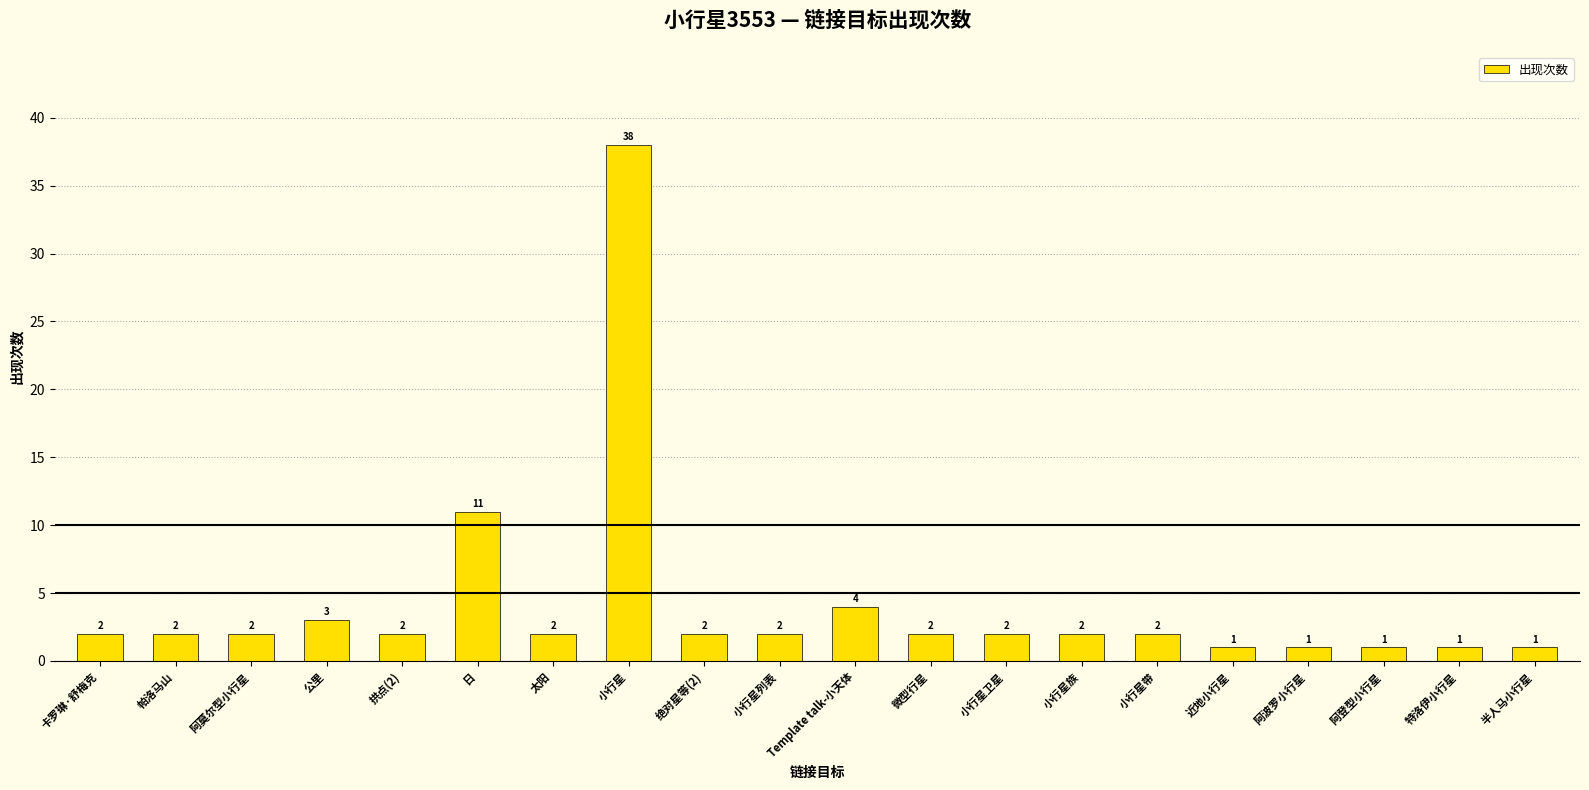

Reading left to right, what are all the values shown in this chart?

卡罗琳·舒梅克=2	帕洛马山=2	阿莫尔型小行星=2	公里=3	拱点(2)=2	日=11	太阳=2	小行星=38	绝对星等(2)=2	小行星列表=2	Template talk-小天体=4	微型行星=2	小行星卫星=2	小行星族=2	小行星带=2	近地小行星=1	阿波罗小行星=1	阿登型小行星=1	特洛伊小行星=1	半人马小行星=1